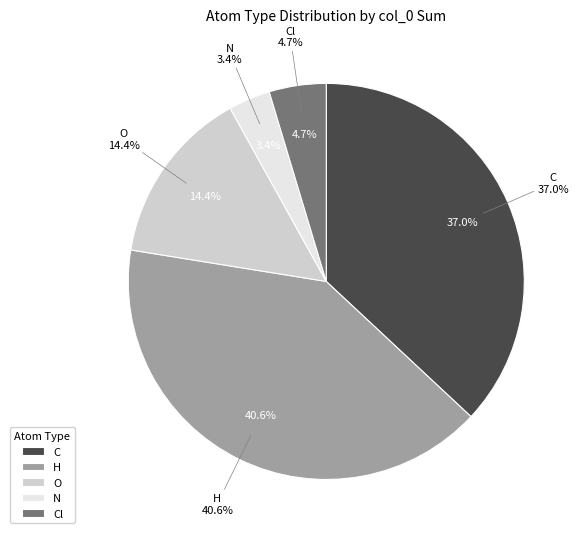

Which has a higher value, N or C?

C